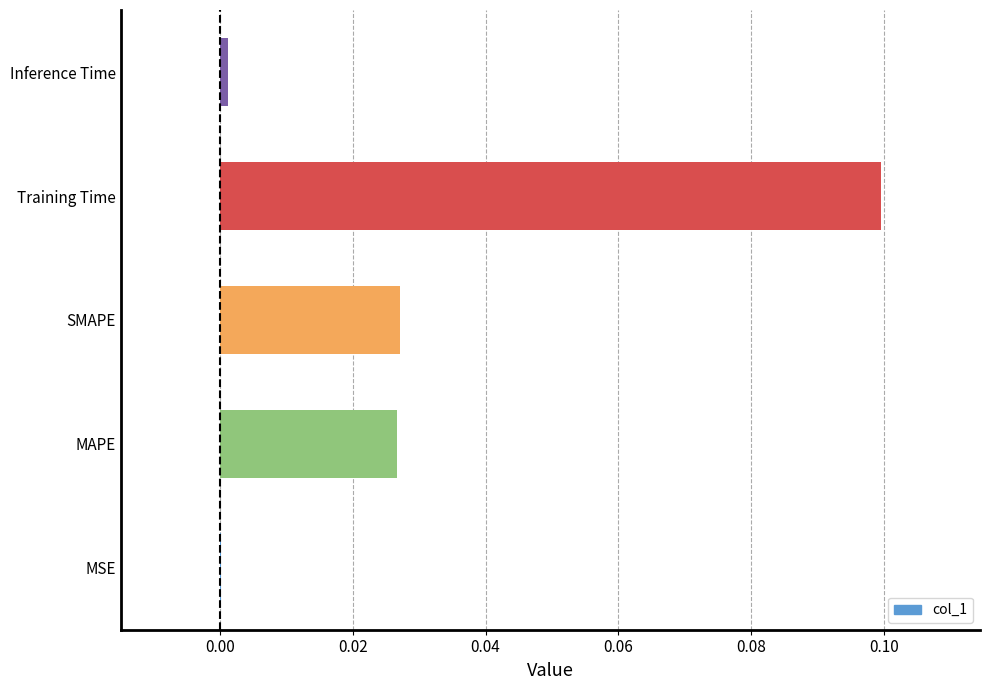

The value at Training Time is 0.0. True or false?

False